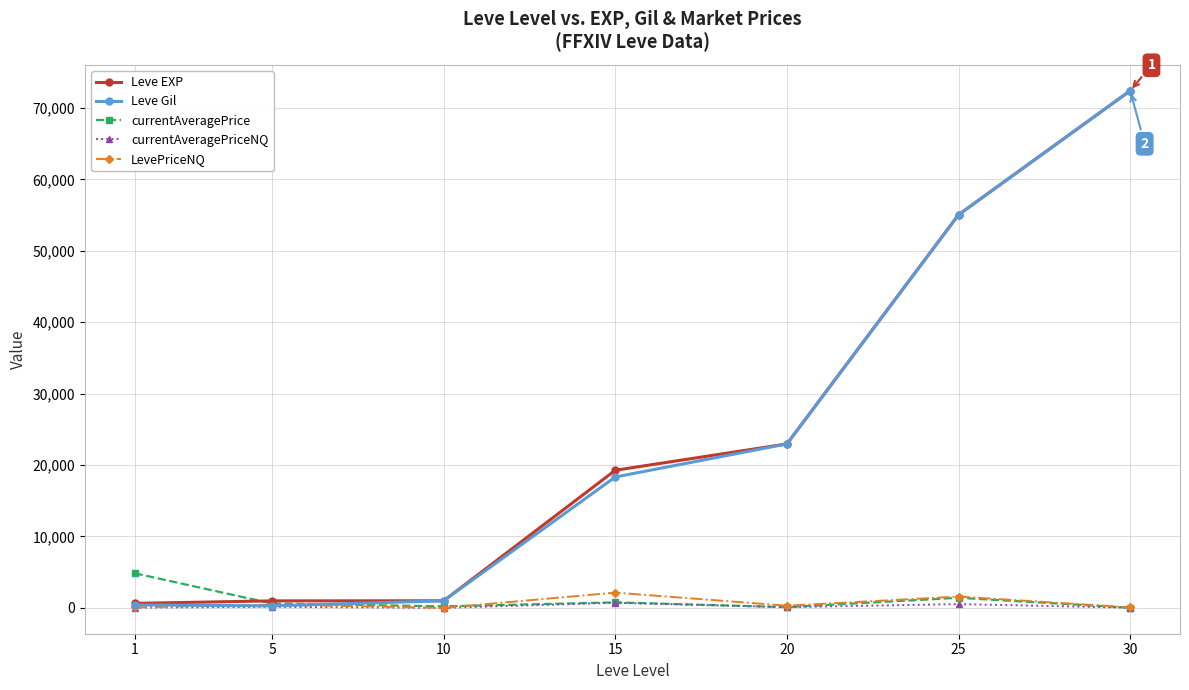

The value of Leve EXP at 30 is 72430.0. True or false?

True